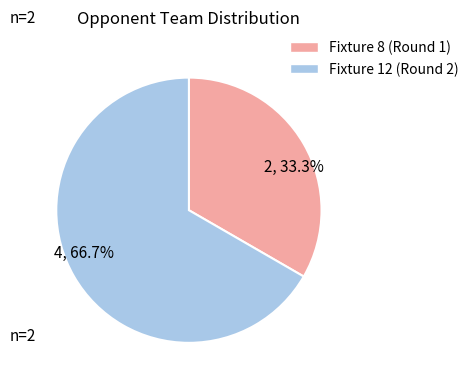

Approximately how many times larger is the value at 2, 33.3% compared to 4, 66.7%?

0.5